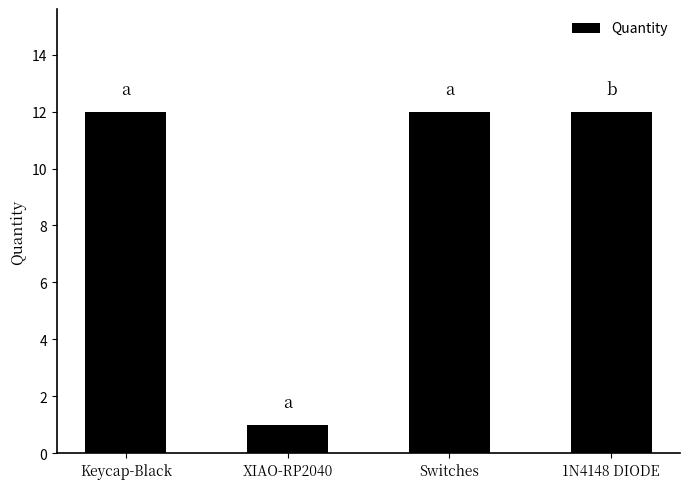

Reading left to right, what are all the values shown in this chart?

Keycap-Black=12	XIAO-RP2040=1	Switches=12	1N4148 DIODE=12